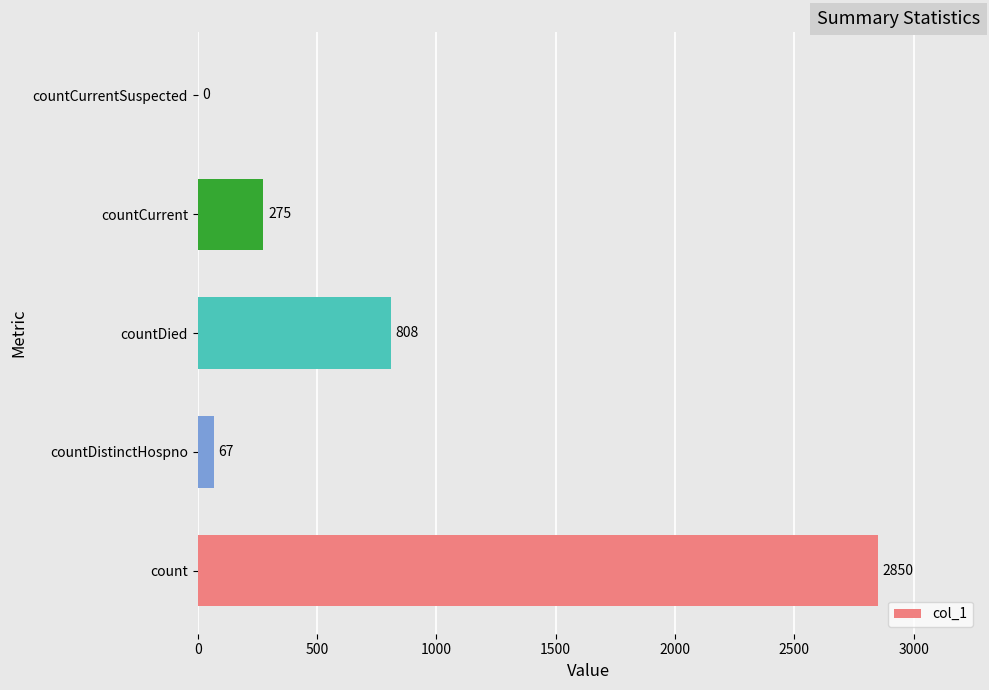

True or false: the data shows 0 at countCurrentSuspected.

True